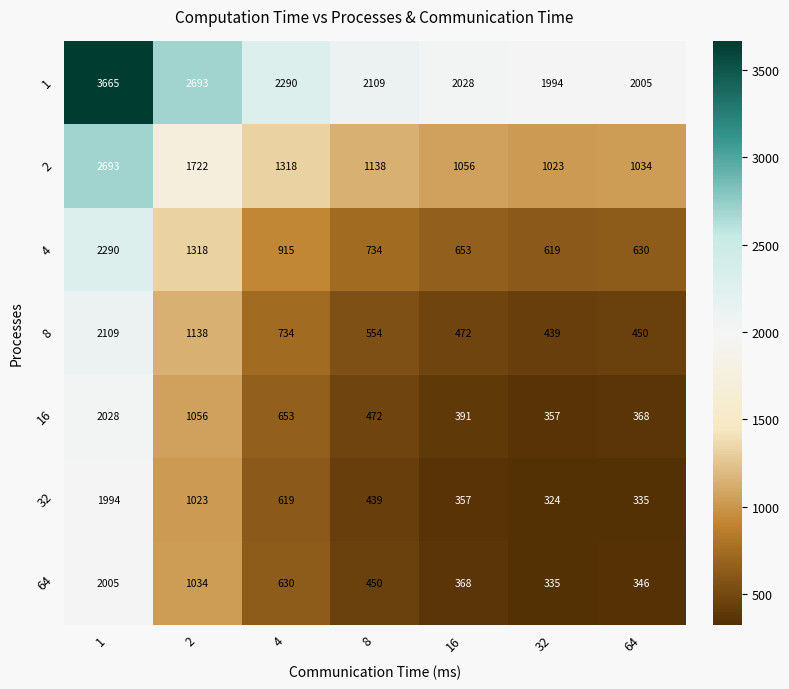

Is it true that 1 equals 2290 at 4?

True